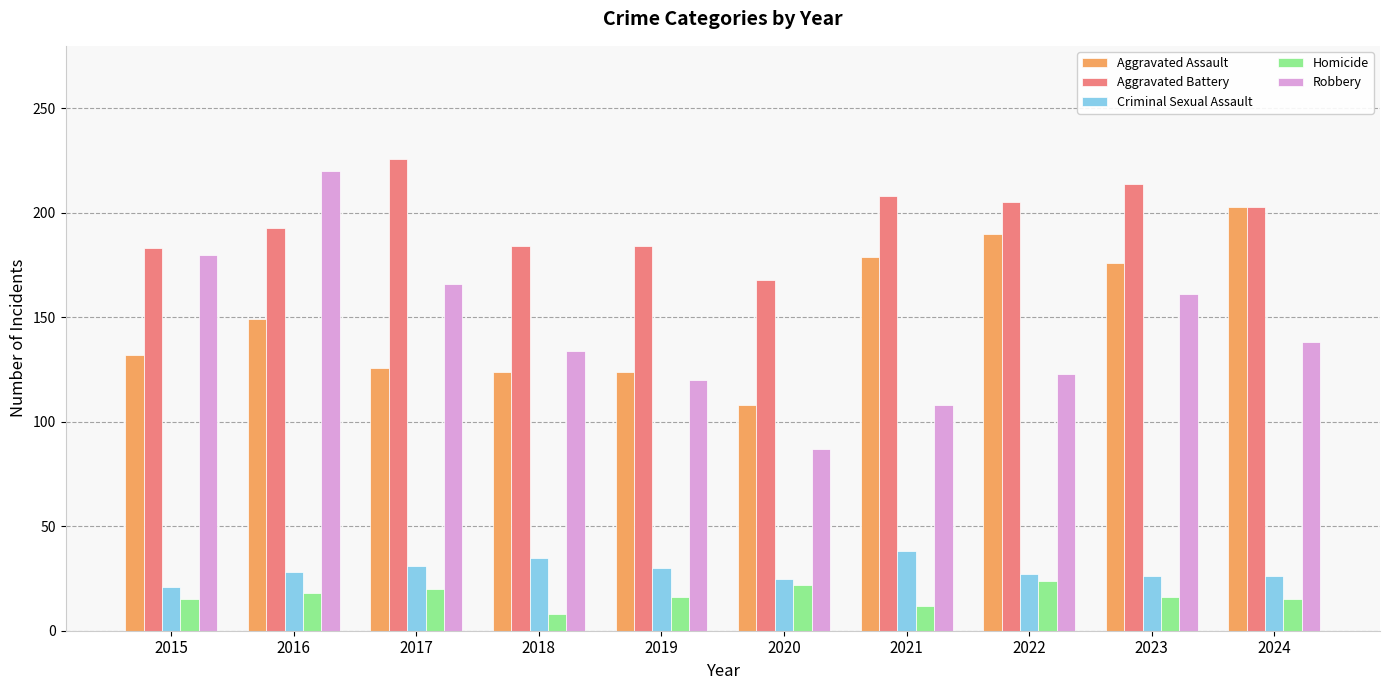

At which label is Aggravated Assault closest to 155?

2016